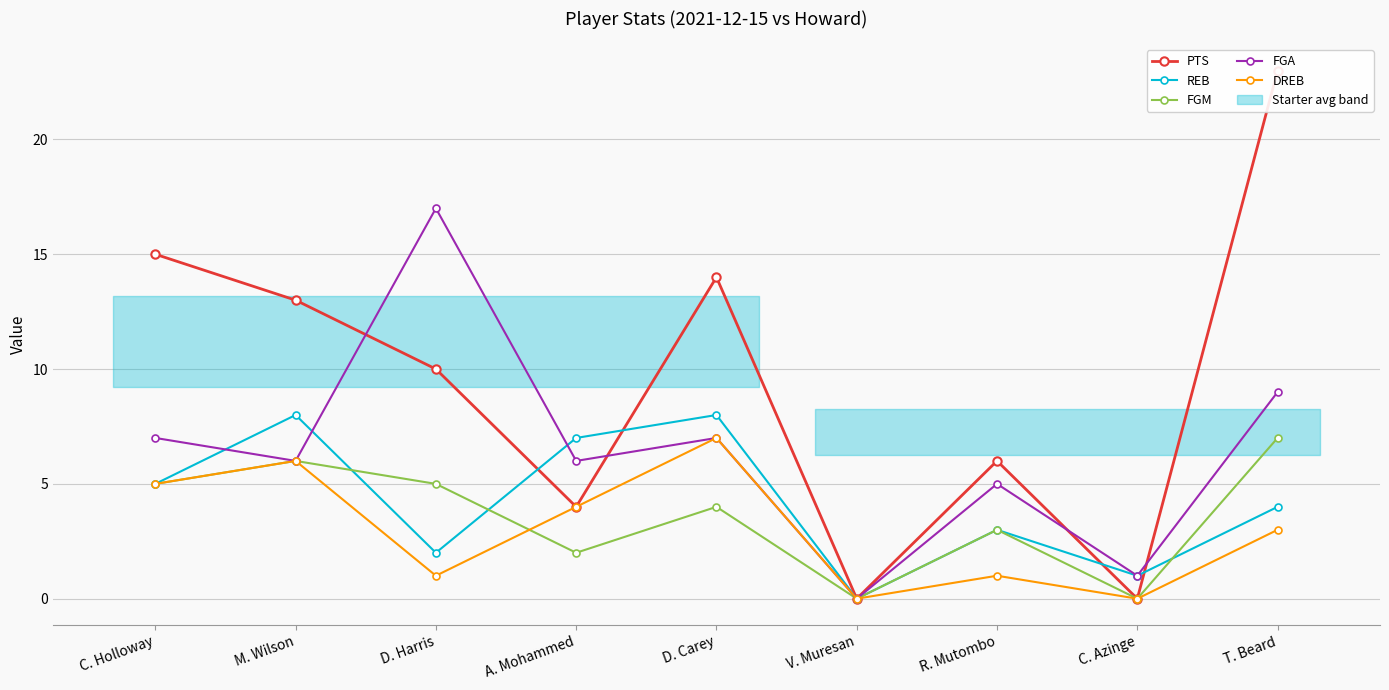

What are all the series names shown in the legend?

PTS, REB, FGM, FGA, DREB